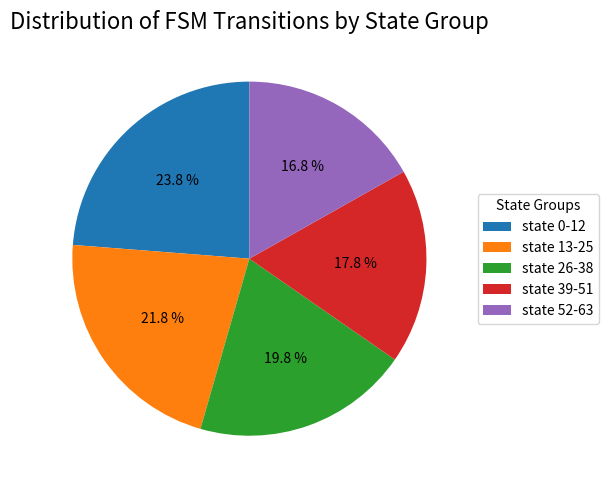

To the nearest percent, what percentage of the pie is state 39-51?

18%